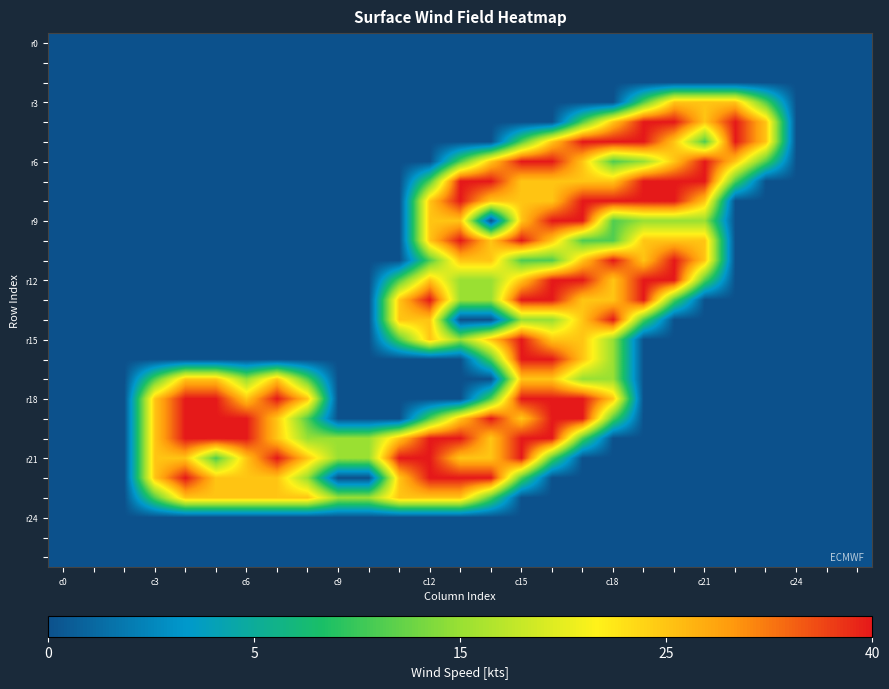

At which category is the sum across all series the highest?

c15